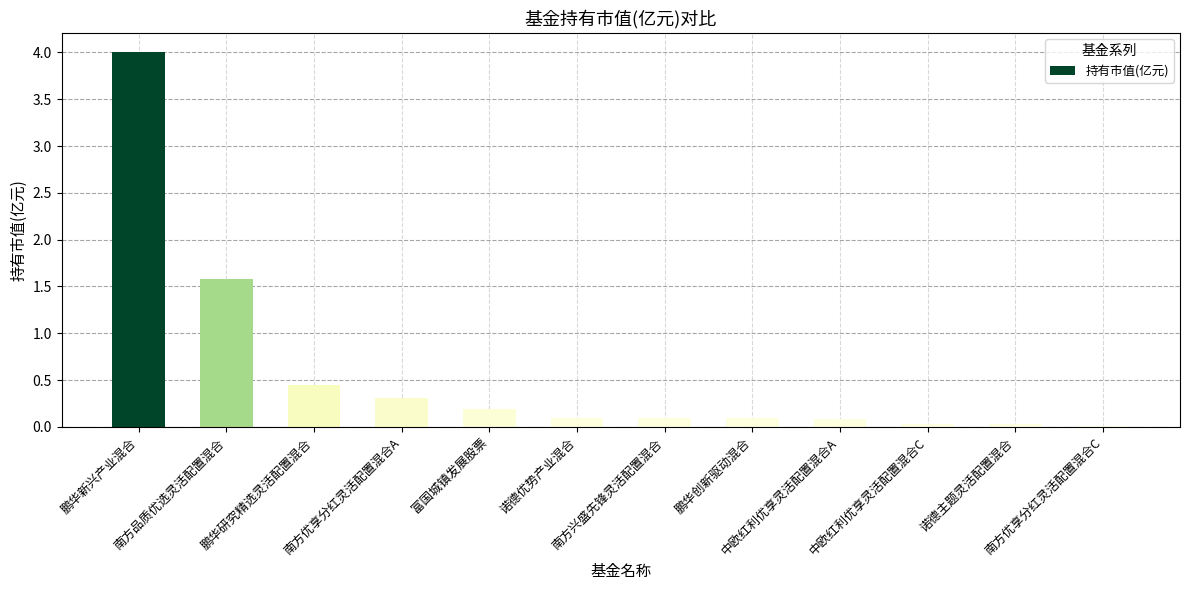

Does the chart contain stacked bars?

No